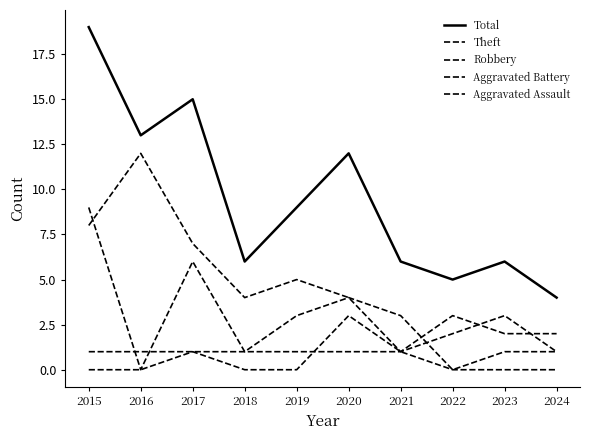

Which series changed the most between 2015 and 2024?

Total